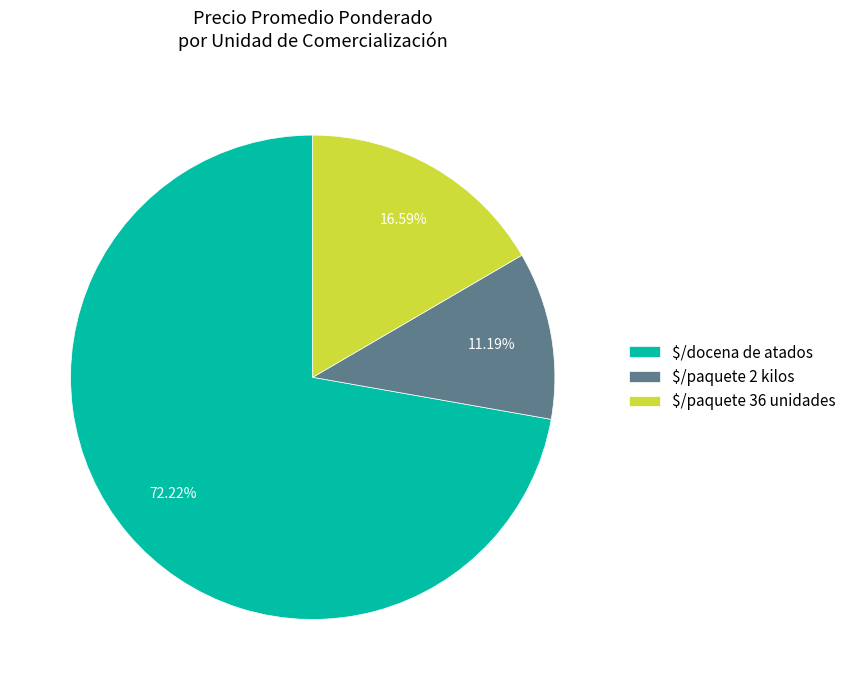

What is the smallest slice in the pie chart?

$/paquete 2 kilos